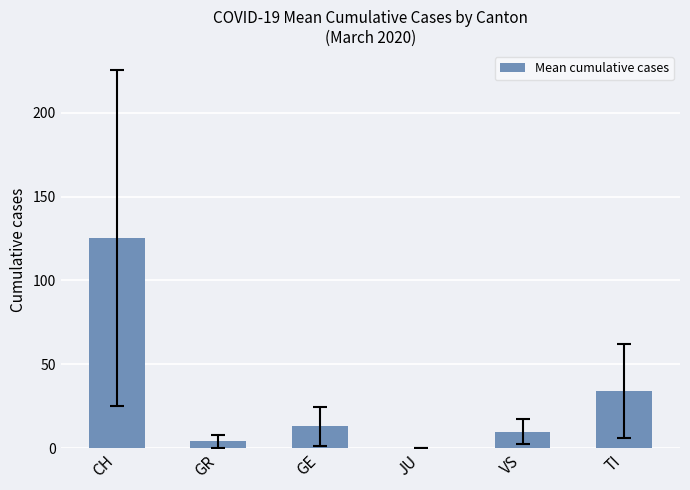

What is the difference between the values at TI and GR?

30.2